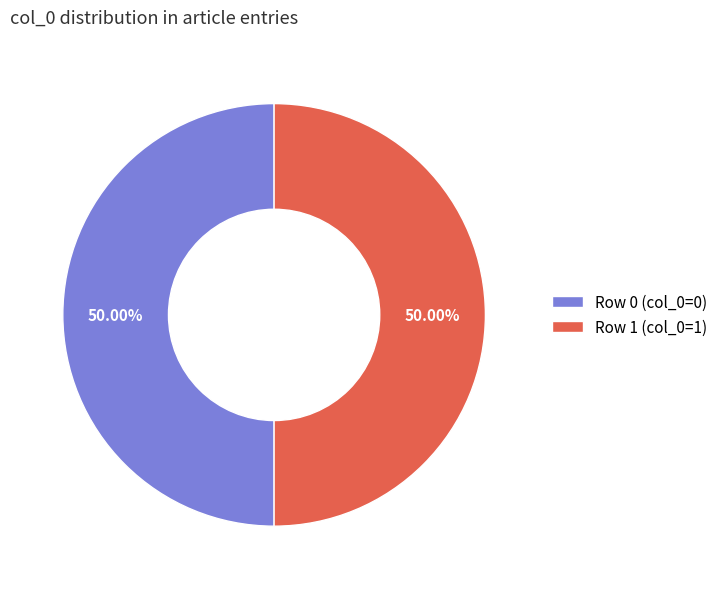

How many slices are in this pie chart?

2